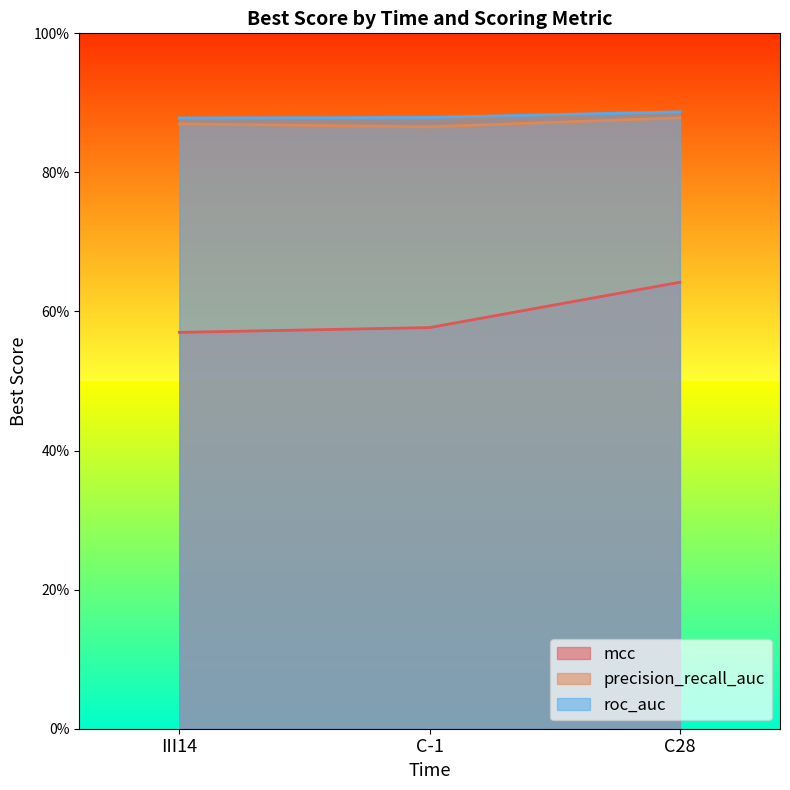

What is the value of the mcc point at the 3rd from the left?

0.6